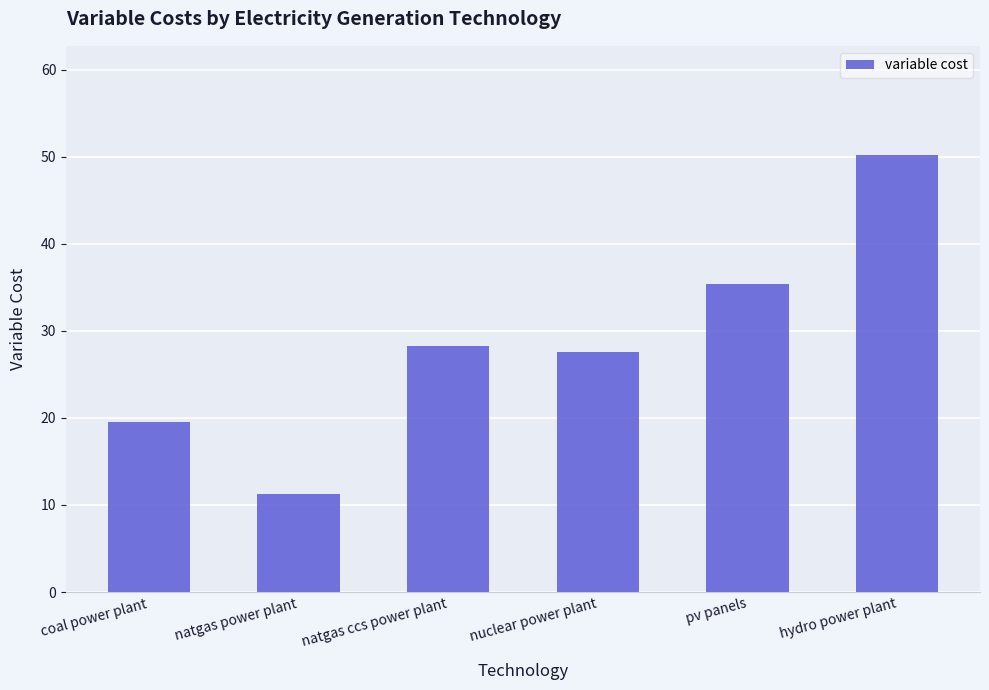

What is the label of the 2nd bar from the right?

pv panels